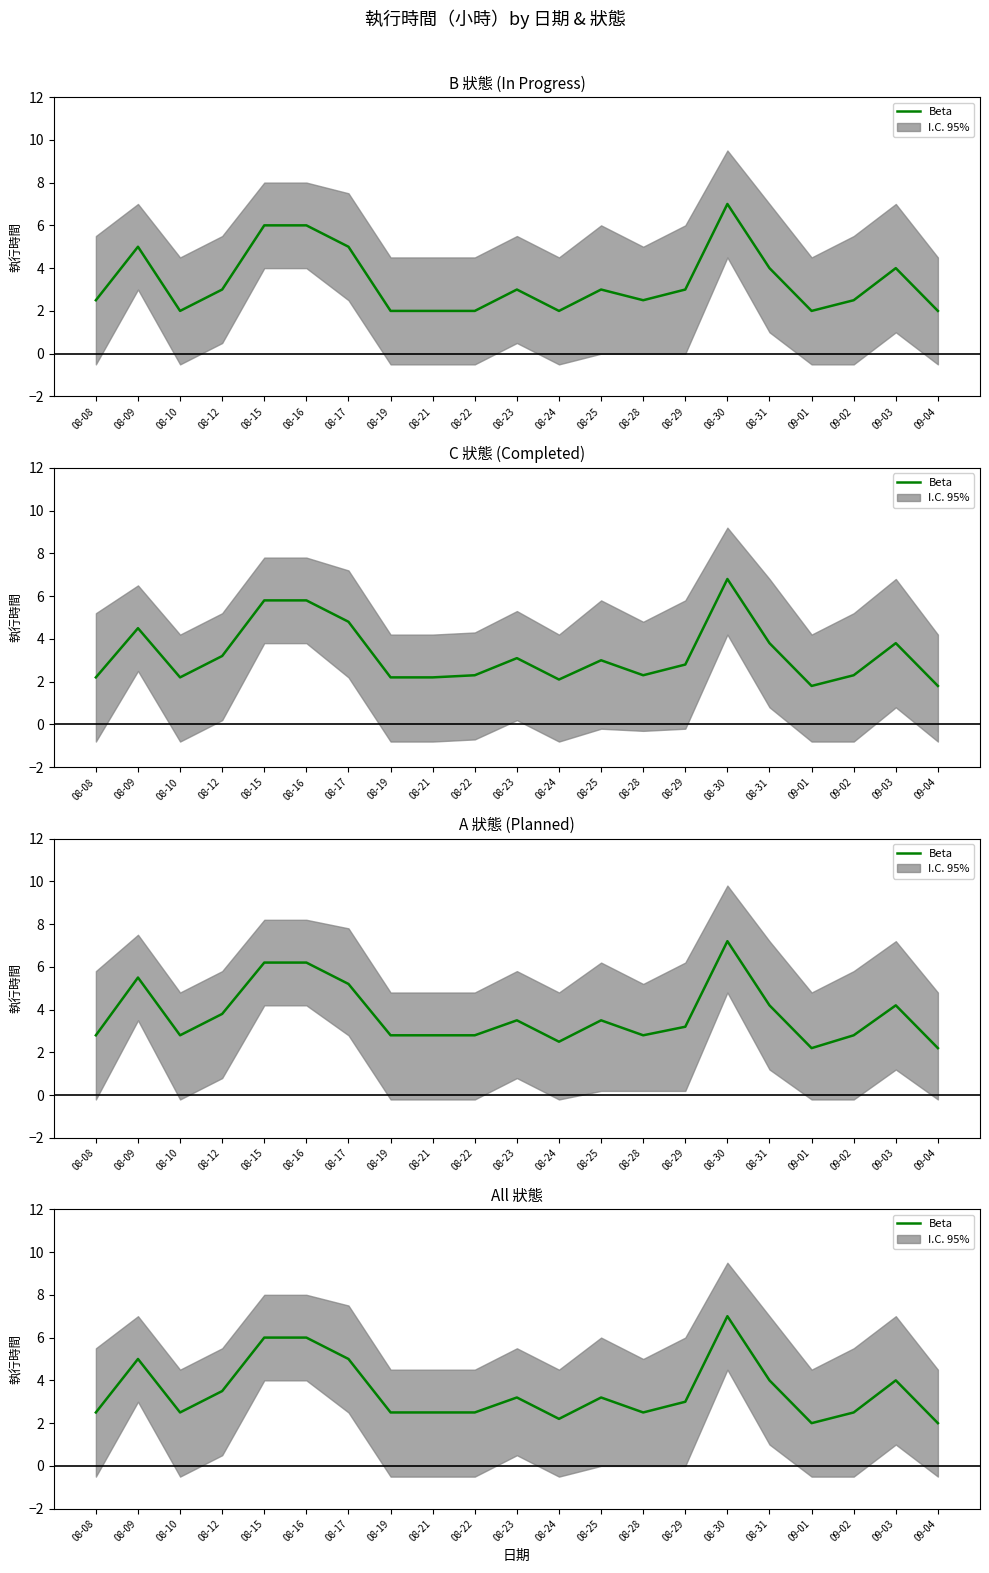

List the labels in order of value, largest first.

08-30, 08-15, 08-16, 08-09, 08-17, 08-31, 09-03, 08-12, 08-23, 08-25, 08-29, 08-08, 08-10, 08-19, 08-21, 08-22, 08-28, 09-02, 08-24, 09-01, 09-04